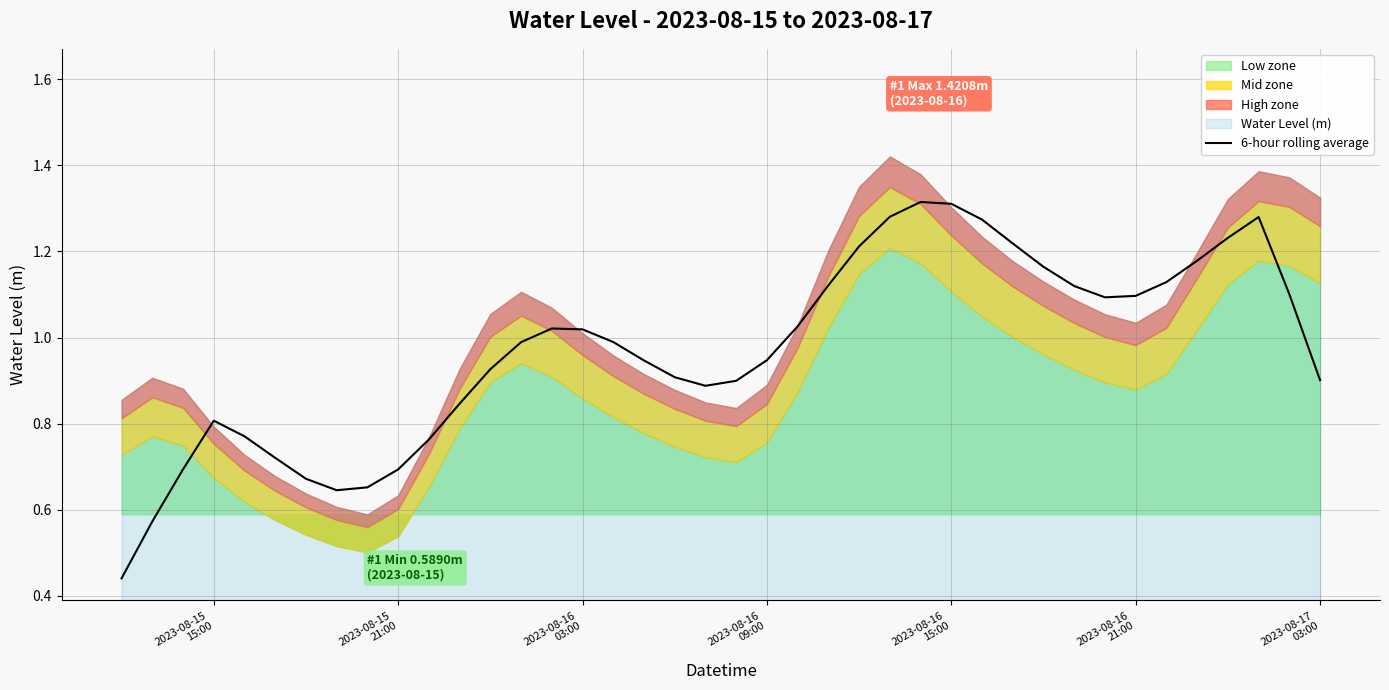

What is the average value?

1.0